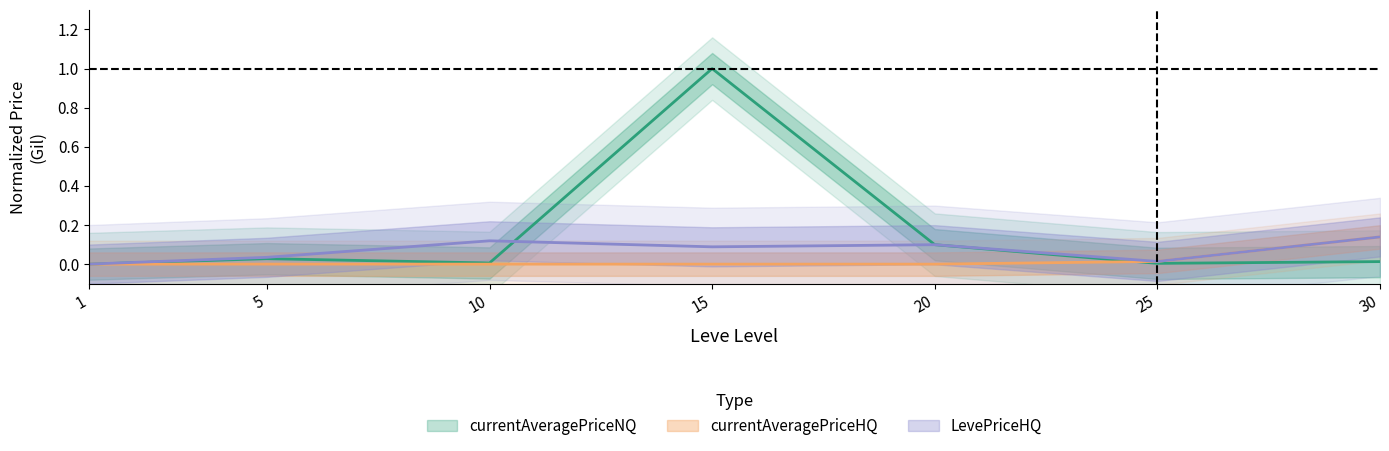

What are all the series names shown in the legend?

currentAveragePriceNQ, currentAveragePriceHQ, LevePriceHQ